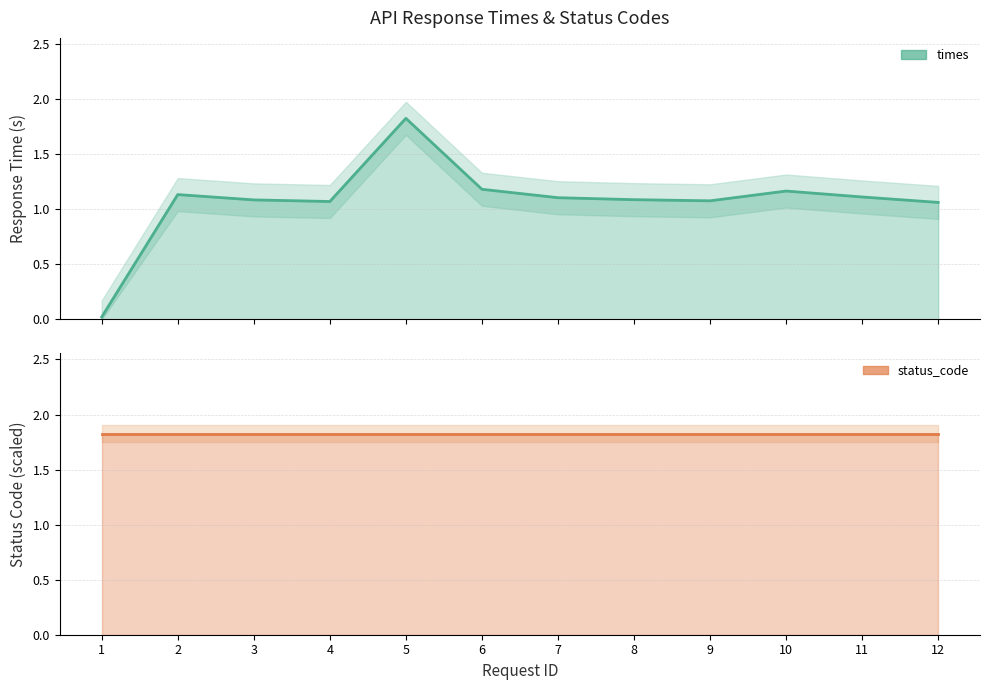

True or false: times and status_code cross at least once.

False